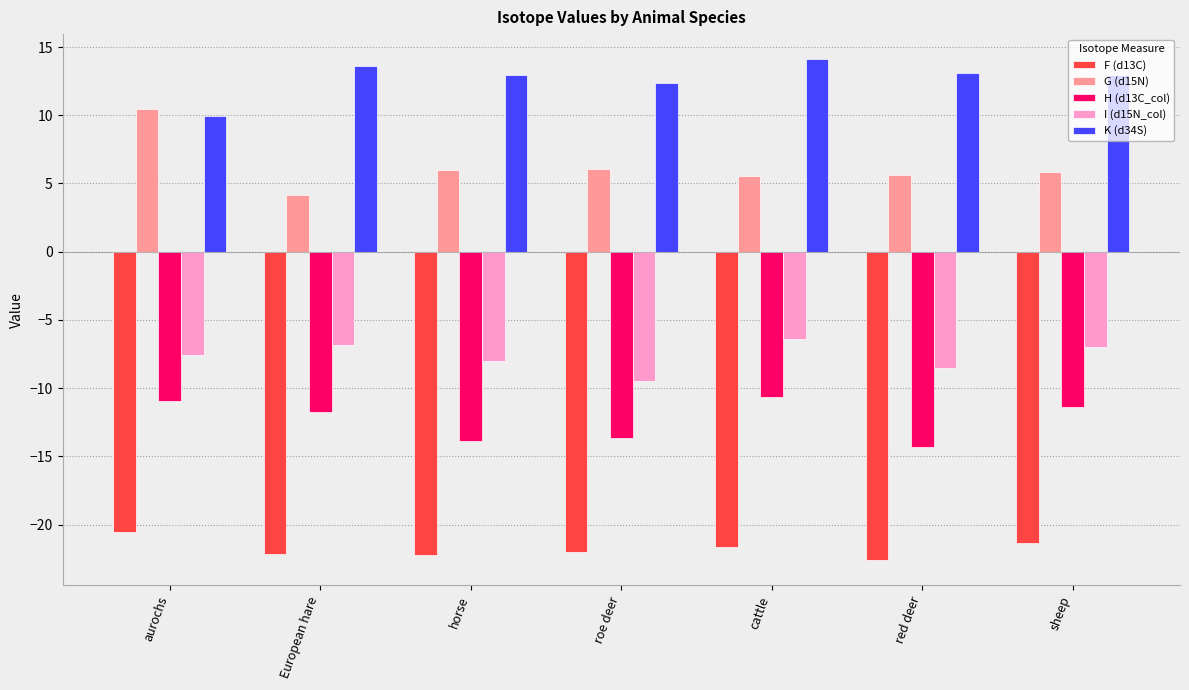

Which series changed the most between aurochs and horse?

G (d15N)